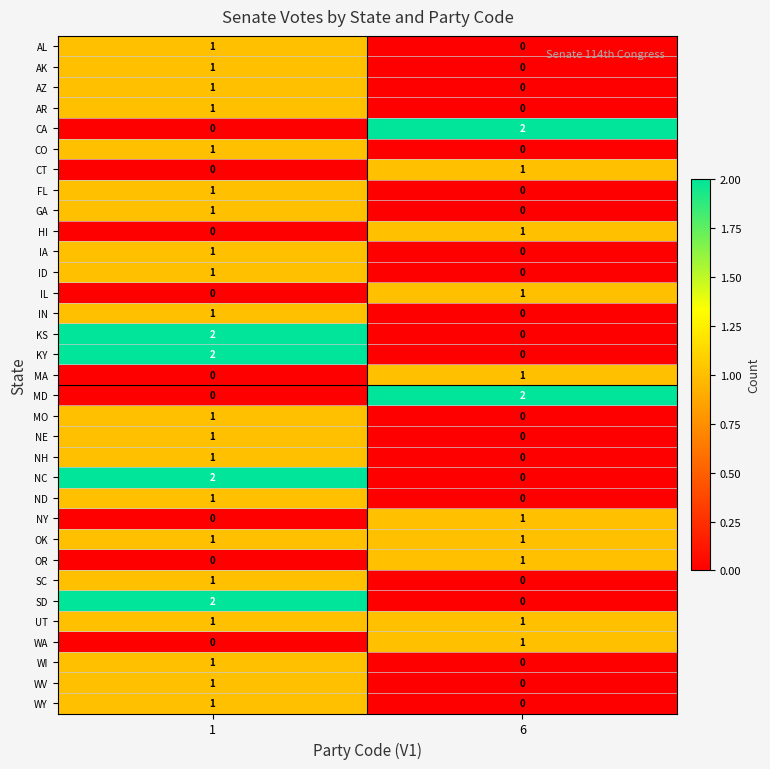

Is it true that ND equals 0 at 1?

False